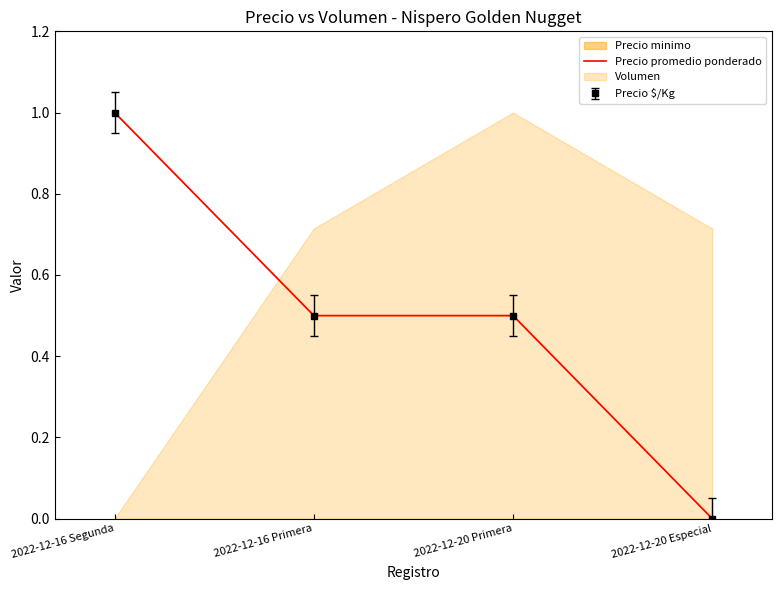

Rank the categories by value from lowest to highest.

2022-12-20 Especial, 2022-12-16 Primera, 2022-12-20 Primera, 2022-12-16 Segunda